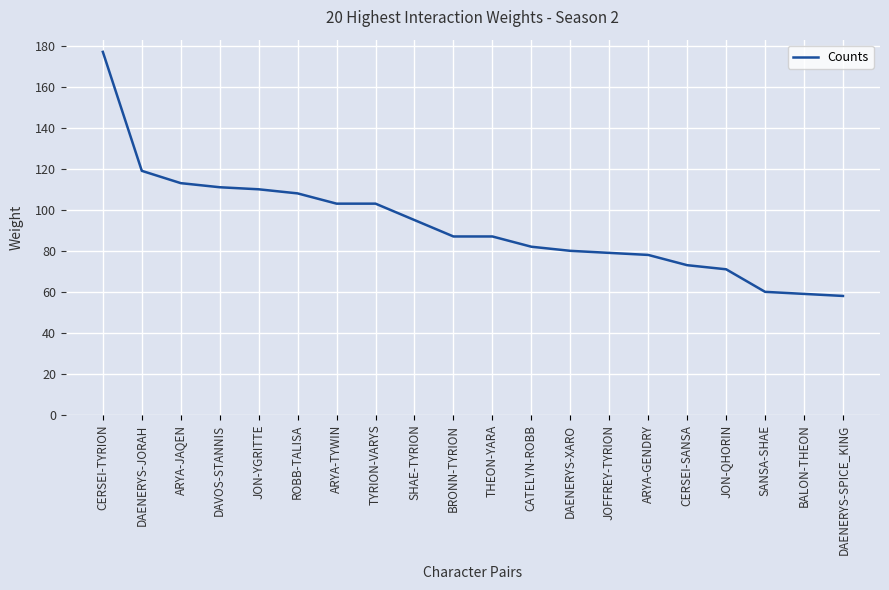

At which label is the value closest to 117?

DAENERYS-JORAH